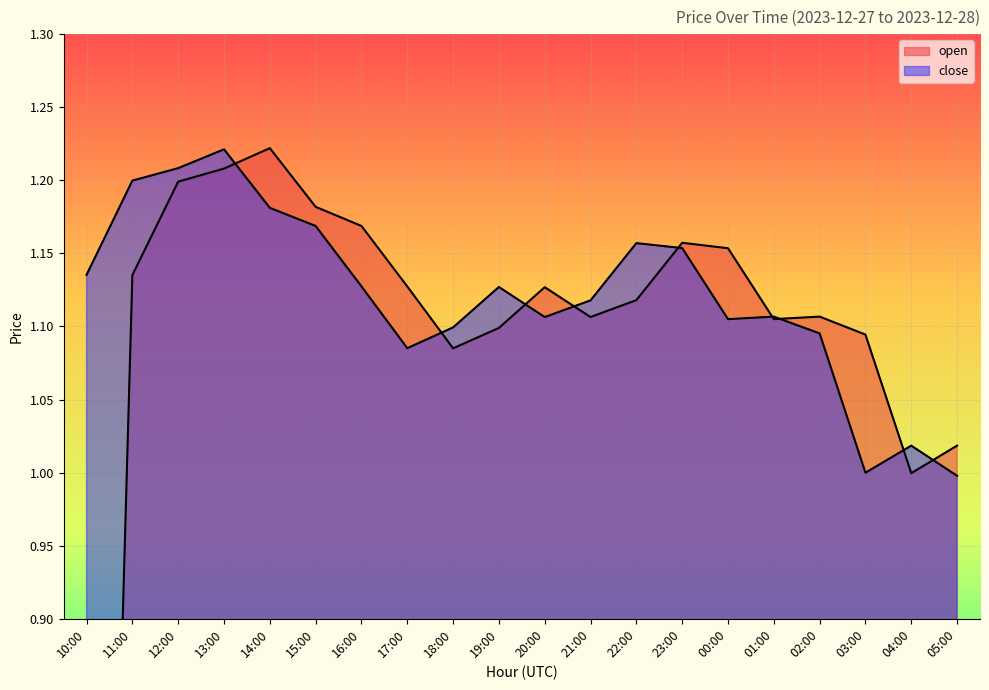

List the labels in order of close value, largest first.

13:00, 12:00, 11:00, 14:00, 15:00, 22:00, 23:00, 10:00, 16:00, 19:00, 21:00, 01:00, 20:00, 00:00, 18:00, 02:00, 17:00, 04:00, 03:00, 05:00